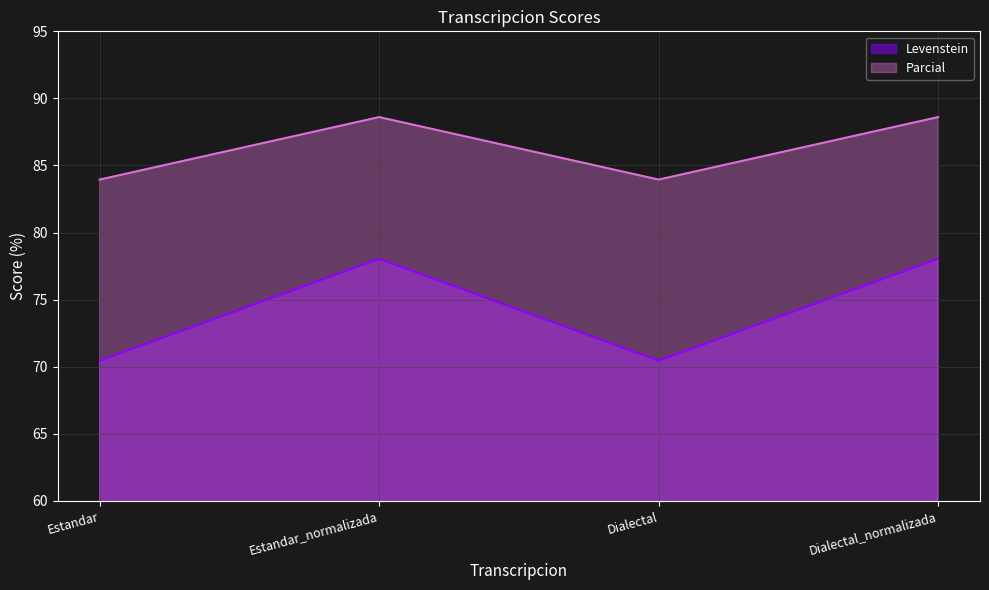

Reading left to right, list all the values displayed in this chart.

Levenstein: Estandar=70.5	Estandar_normalizada=78.0	Dialectal=70.5	Dialectal_normalizada=78.0
Parcial: Estandar=84.0	Estandar_normalizada=88.6	Dialectal=84.0	Dialectal_normalizada=88.6